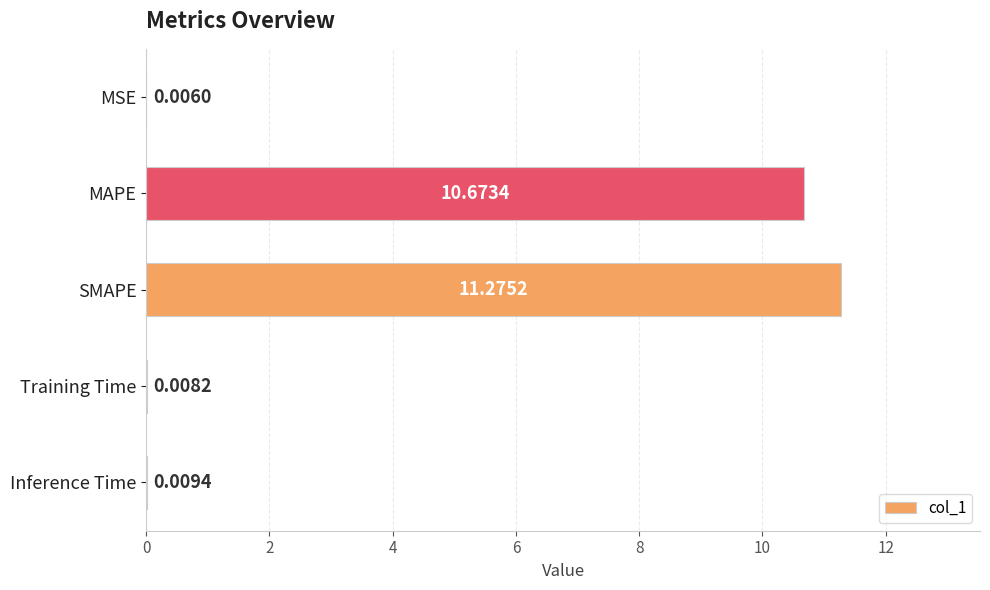

Where is the data nearest to the value 5?

Inference Time